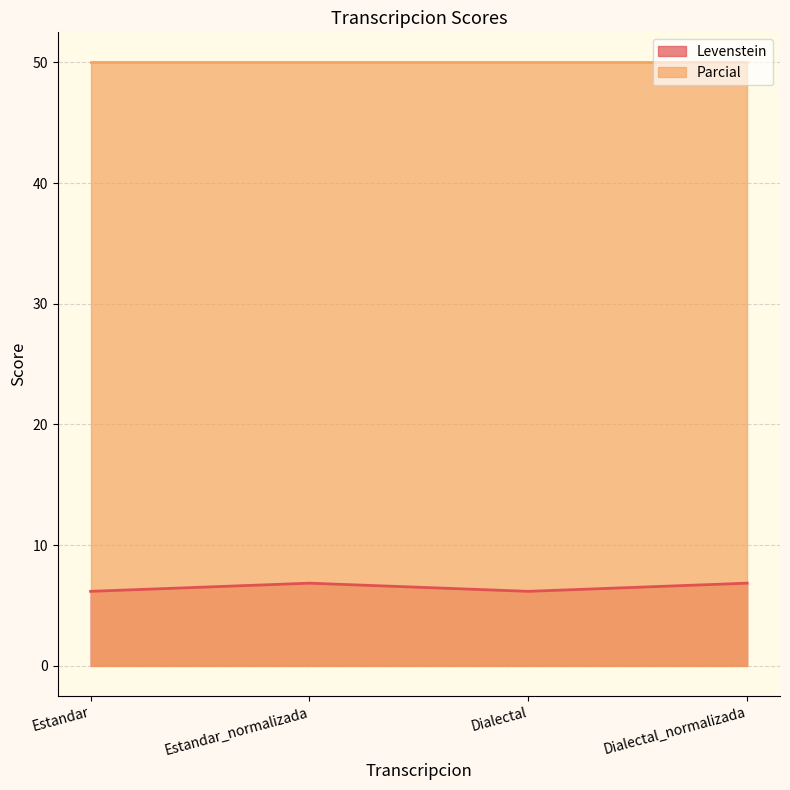

Count the number of categories in the chart.

4